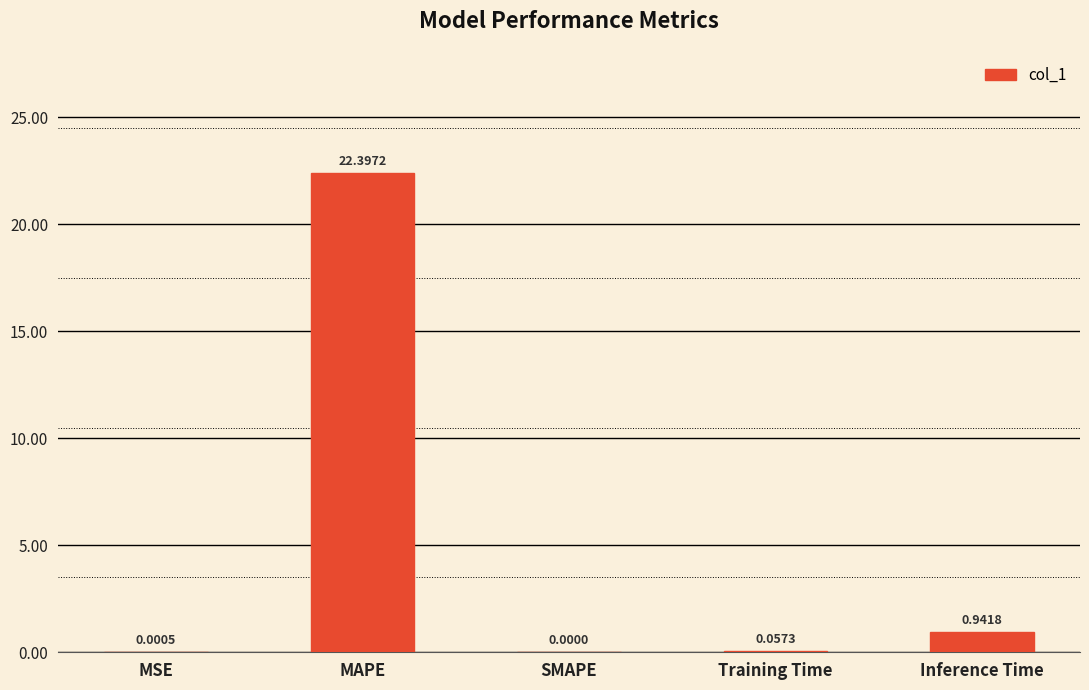

What is the change in value from MSE to Inference Time?

+0.9